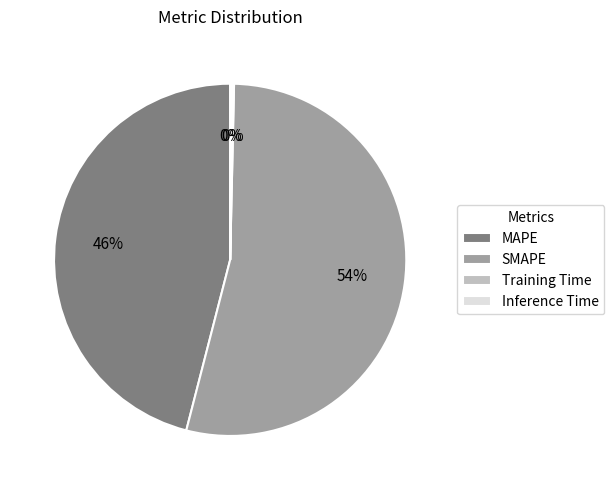

Which slice represents more than half of the pie?

SMAPE